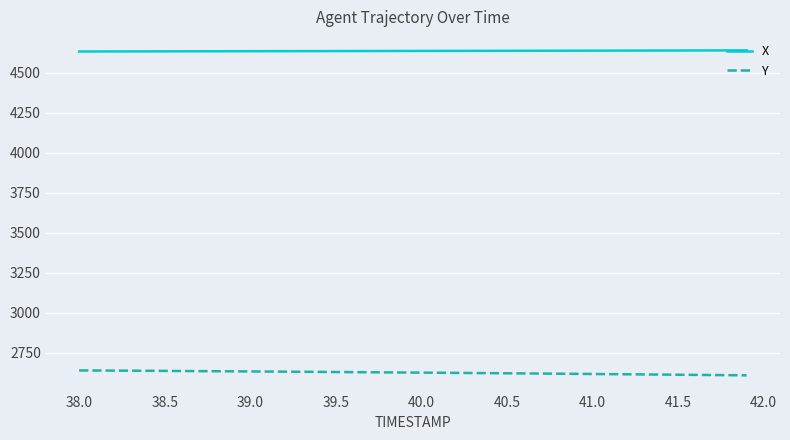

Rank the series by their average value, from highest to lowest.

X, Y